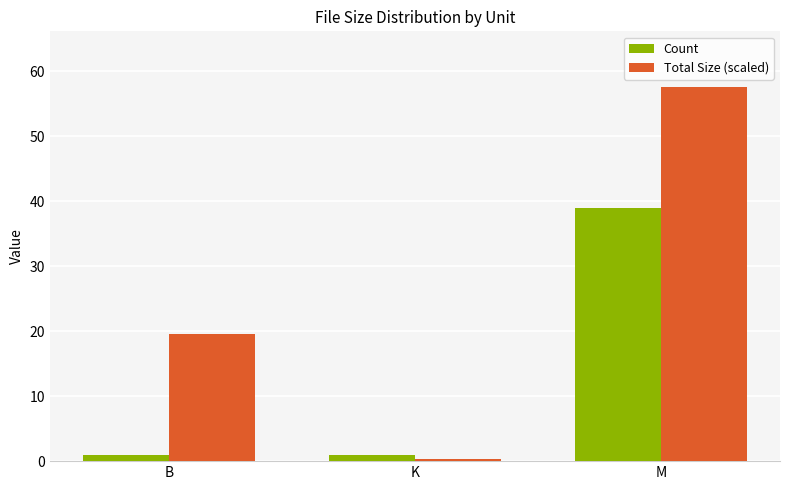

What position from the right is M?

1